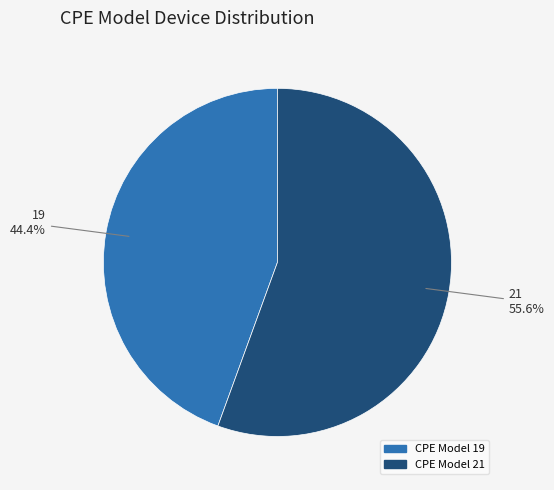

Does any single category account for the majority?

Yes